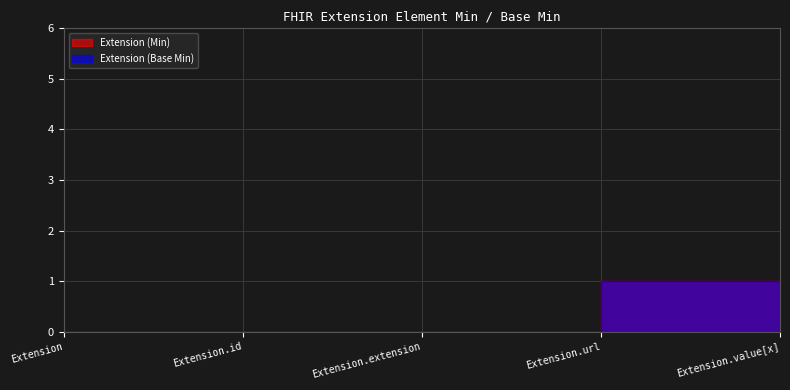

Which series has the largest range (max minus min)?

Extension (Min)